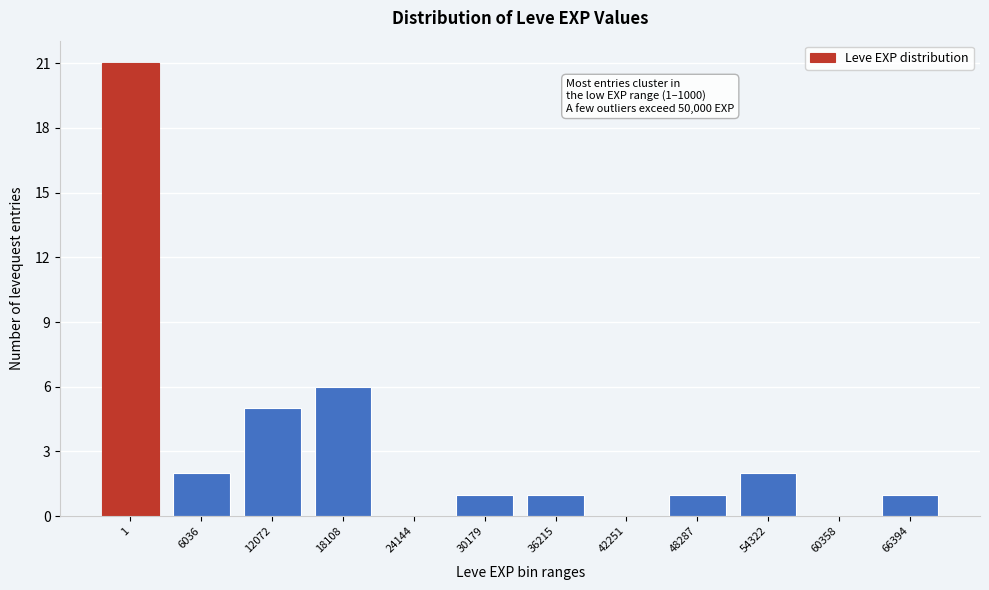

Reading left to right, transcribe all the data shown in this chart.

1=21	6036=2	12072=5	18108=6	24144=0	30179=1	36215=1	42251=0	48287=1	54322=2	60358=0	66394=1